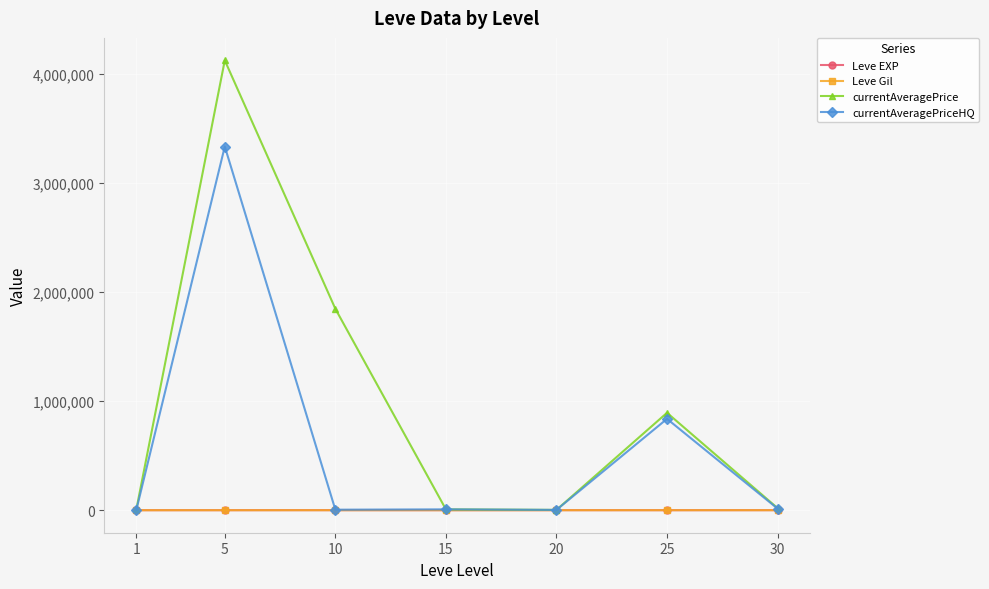

What is the smallest value displayed?

113.0